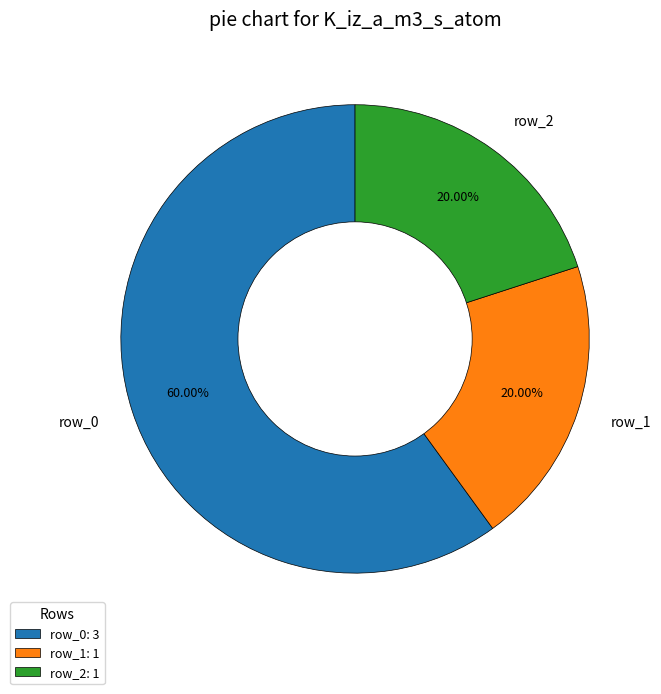

Is there any slice that represents more than half of the pie?

Yes